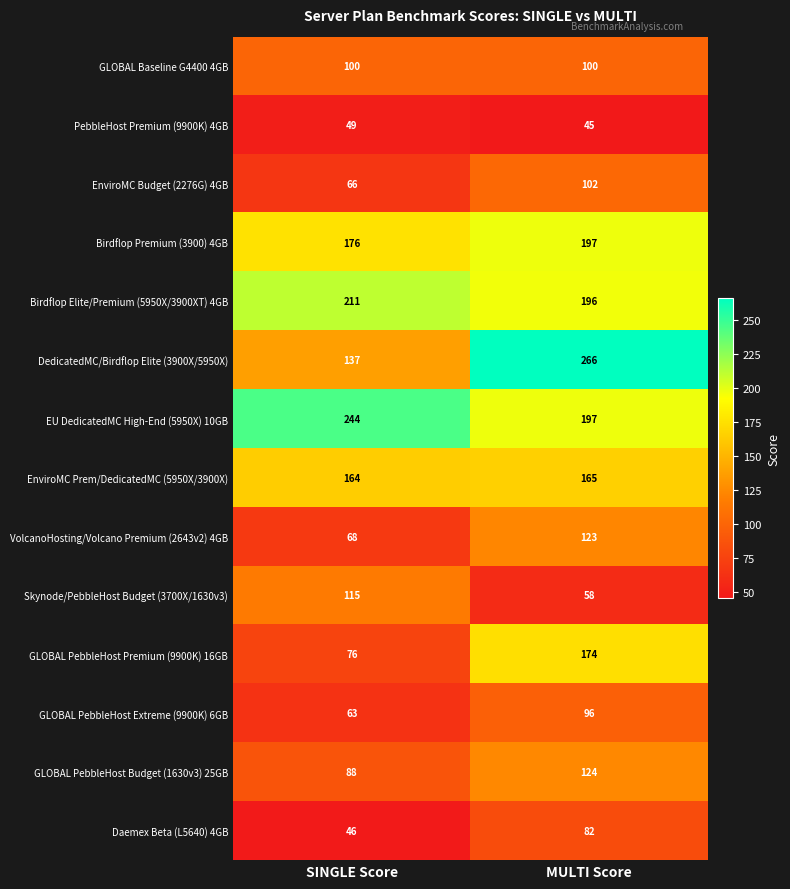

Which category has the lowest value across all series?

MULTI Score